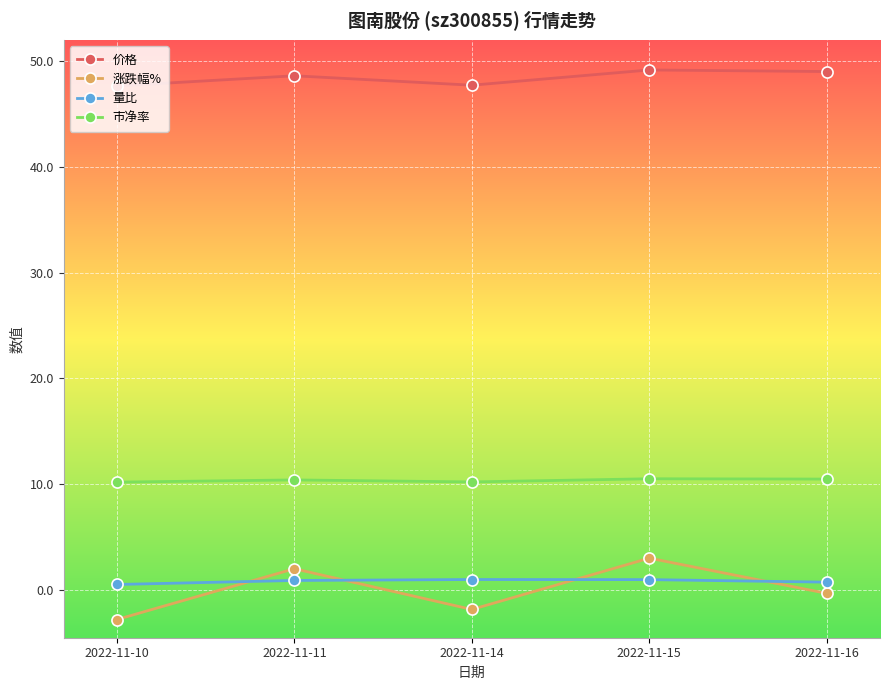

True or false: 量比 and 价格 intersect in this chart.

False